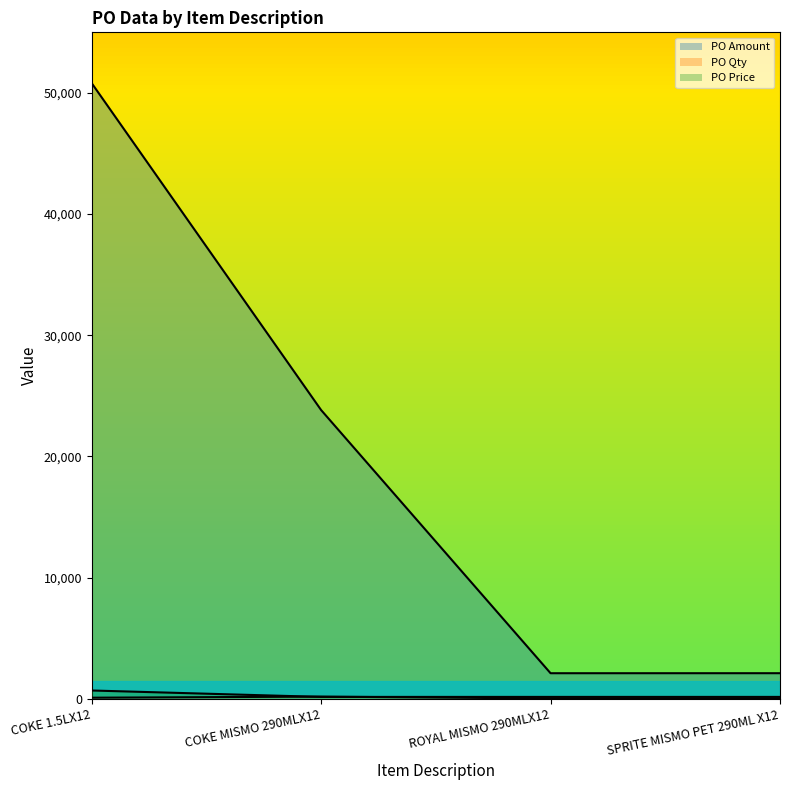

Reading right to left, transcribe all the data shown in this chart.

PO Amount: SPRITE MISMO PET 290ML X12=2102.0	ROYAL MISMO 290MLX12=2100.1	COKE MISMO 290MLX12=23822.3	COKE 1.5LX12=50806.2
PO Qty: SPRITE MISMO PET 290ML X12=15.0	ROYAL MISMO 290MLX12=15.0	COKE MISMO 290MLX12=170.0	COKE 1.5LX12=80.0
PO Price: SPRITE MISMO PET 290ML X12=146.0	ROYAL MISMO 290MLX12=145.8	COKE MISMO 290MLX12=146.0	COKE 1.5LX12=675.0